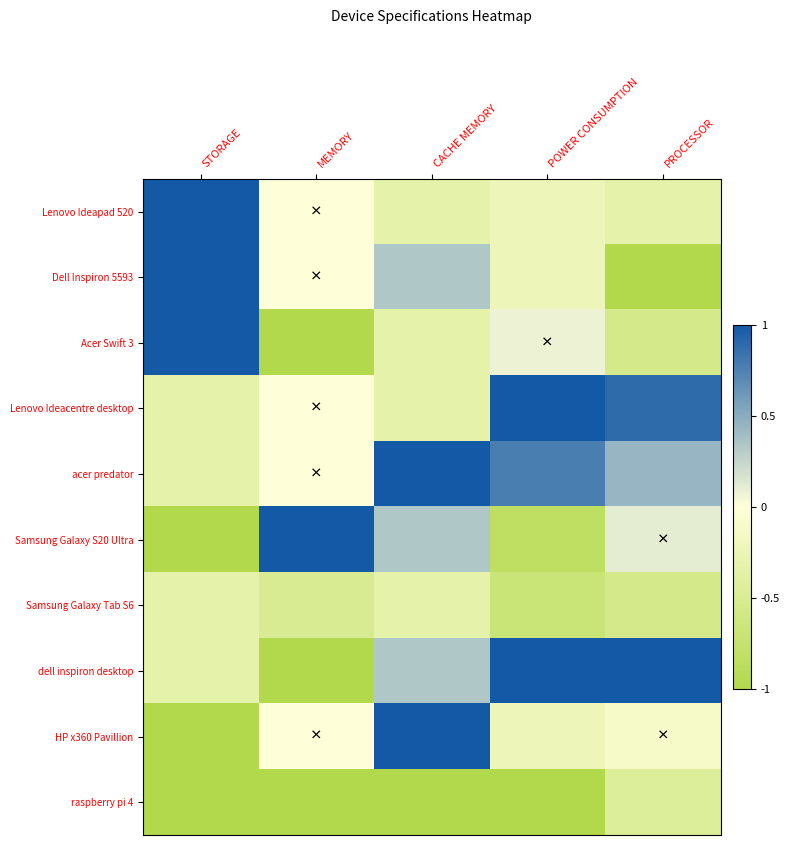

Rank the series by their maximum value, from highest to lowest.

Lenovo Ideapad 520, Dell Inspiron 5593, Acer Swift 3, Lenovo Ideacentre desktop, acer predator, Samsung Galaxy S20 Ultra, dell inspiron desktop, HP x360 Pavillion, Samsung Galaxy Tab S6, raspberry pi 4